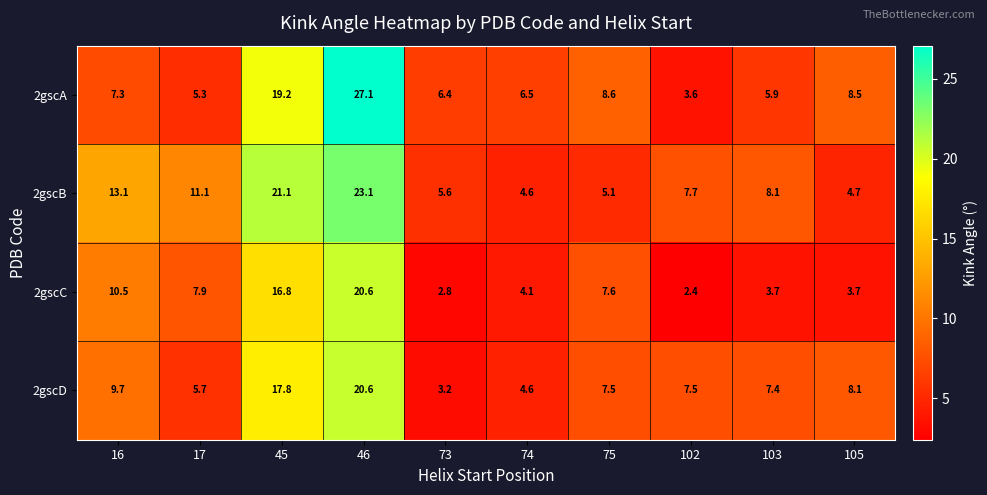

What value does the 2gscB series have at 45?

21.1